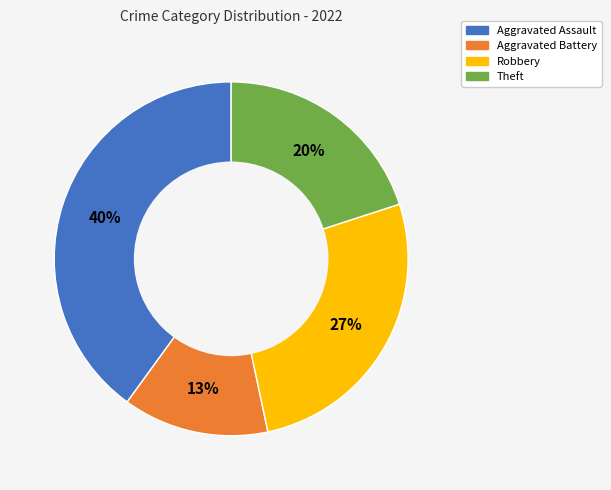

To the nearest percent, what is the average slice percentage?

25%